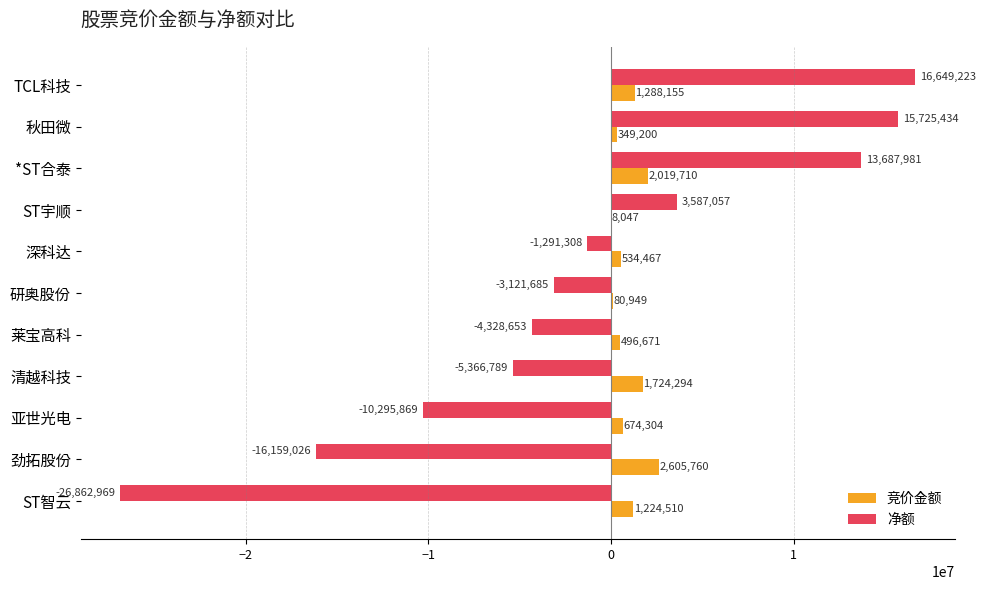

The 净额 series shows 5982945 at 秋田微. True or false?

False